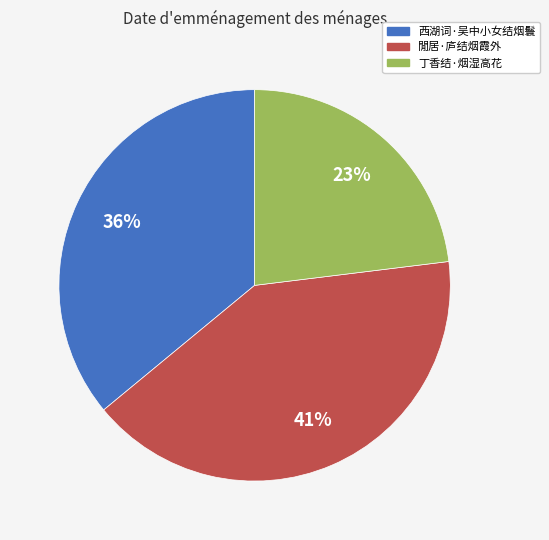

Is the sum of 西湖词·吴中小女结烟鬟 and 閒居·庐结烟霞外 greater than half?

Yes